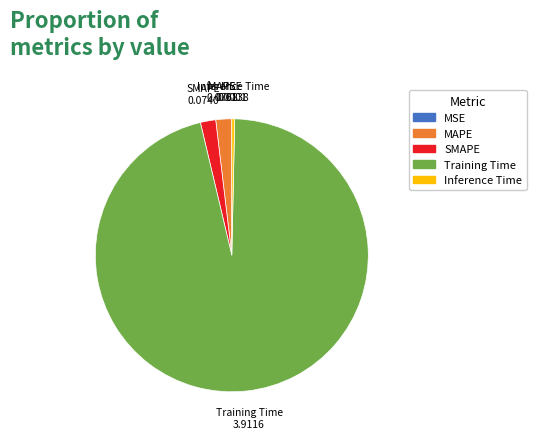

What is the largest slice in the pie chart?

Training Time